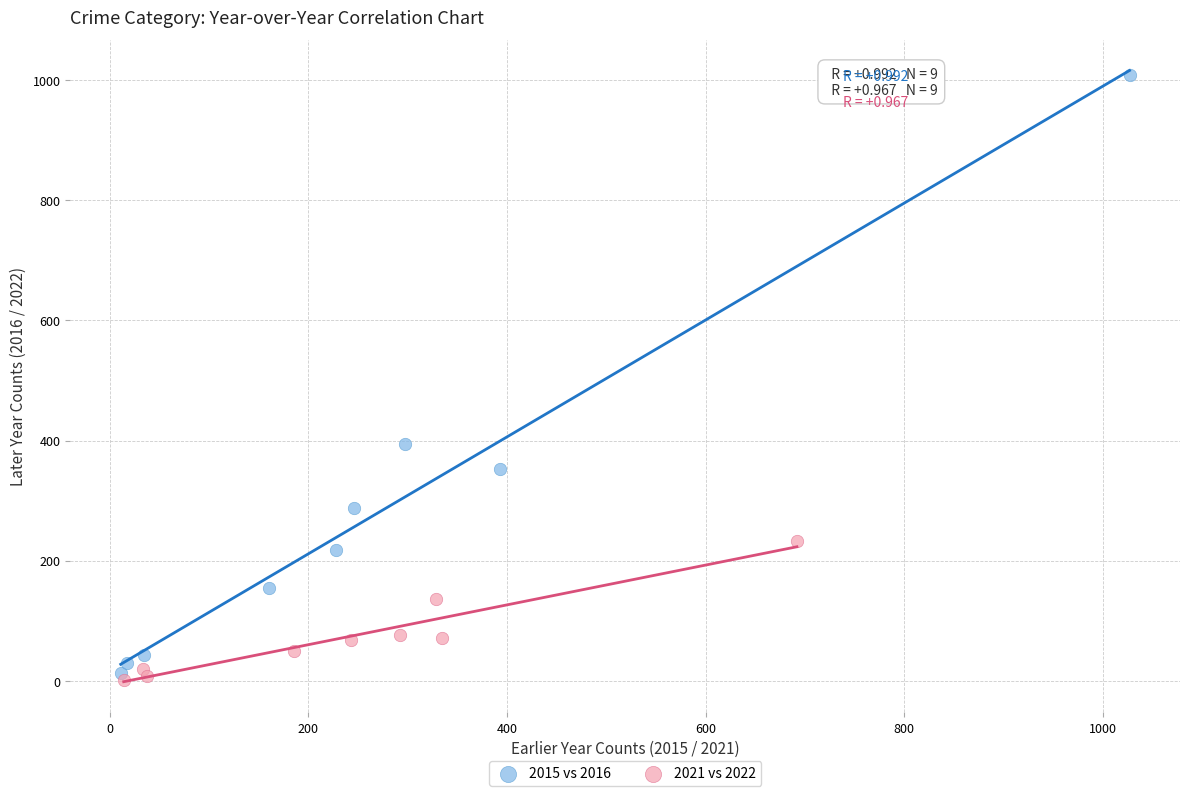

Which series has the widest spread of Y values?

2015 vs 2016